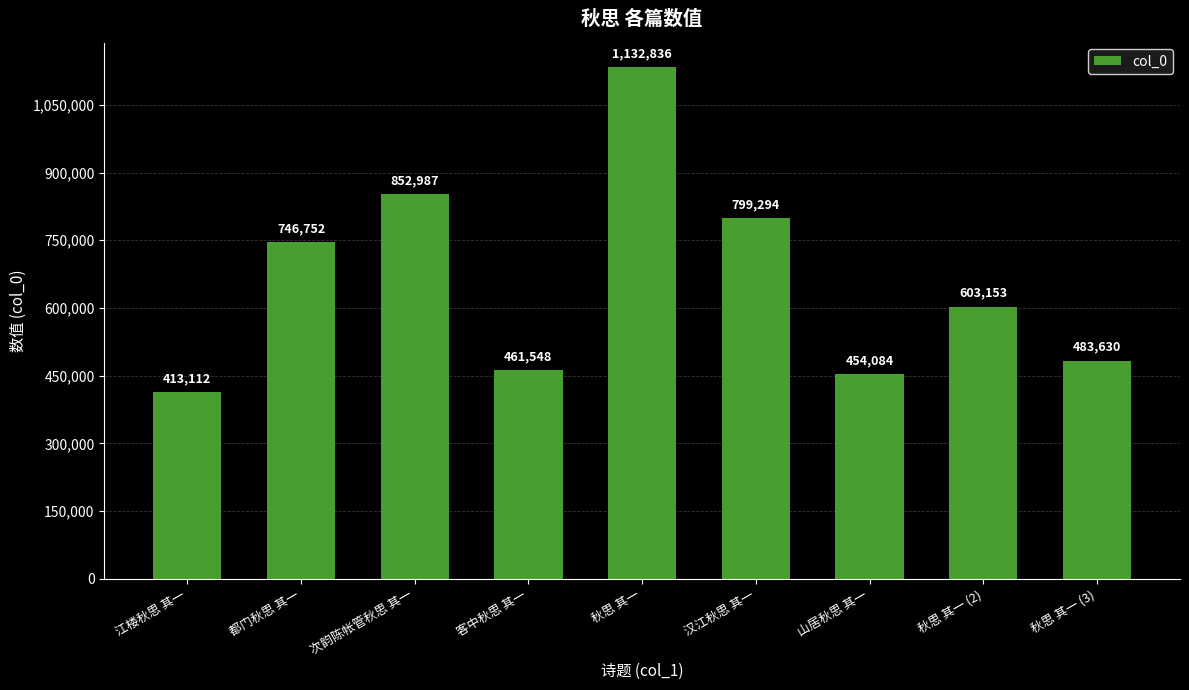

What value does the data have at 秋思 其一, to the nearest 100?

1132800